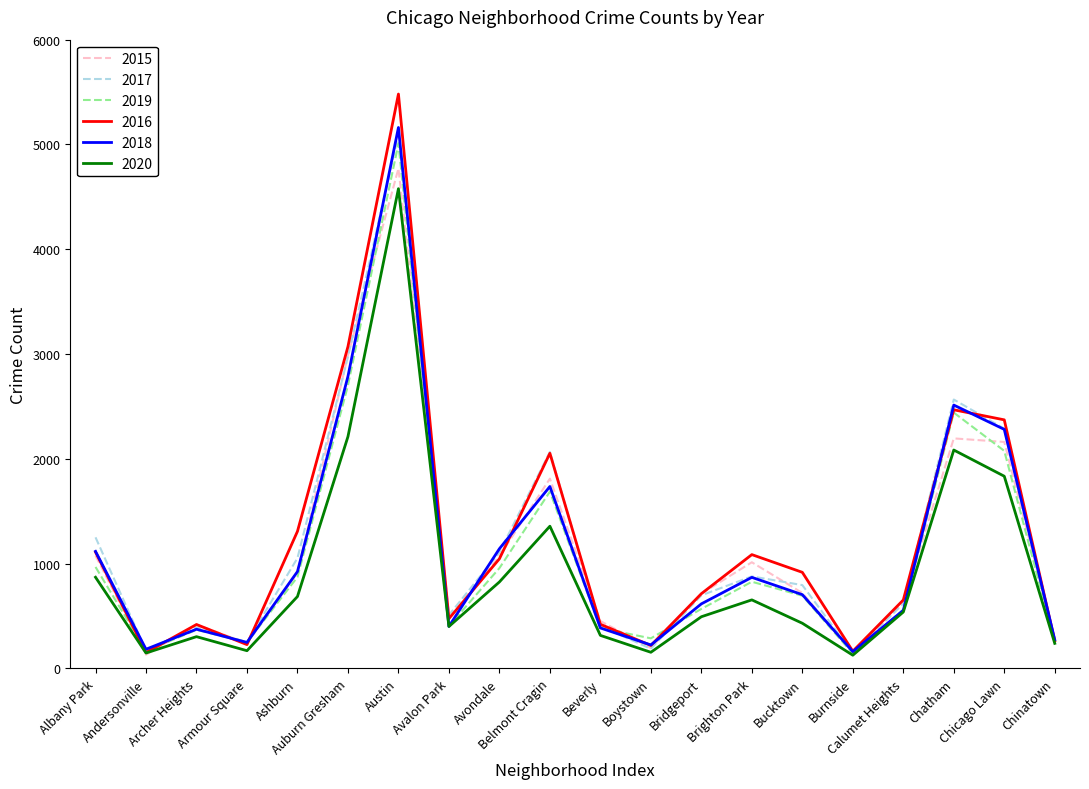

What is the smallest value displayed?

126